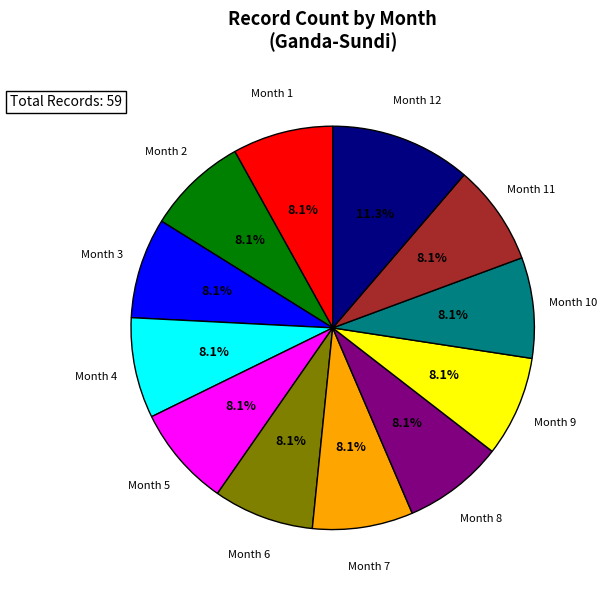

Between Month 12 and Month 7, which is larger?

Month 12